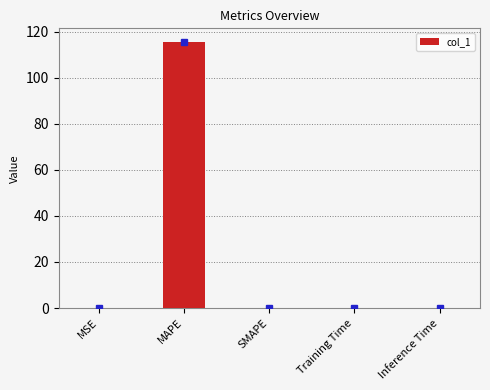

What is the change in value from MAPE to Training Time?

-115.6